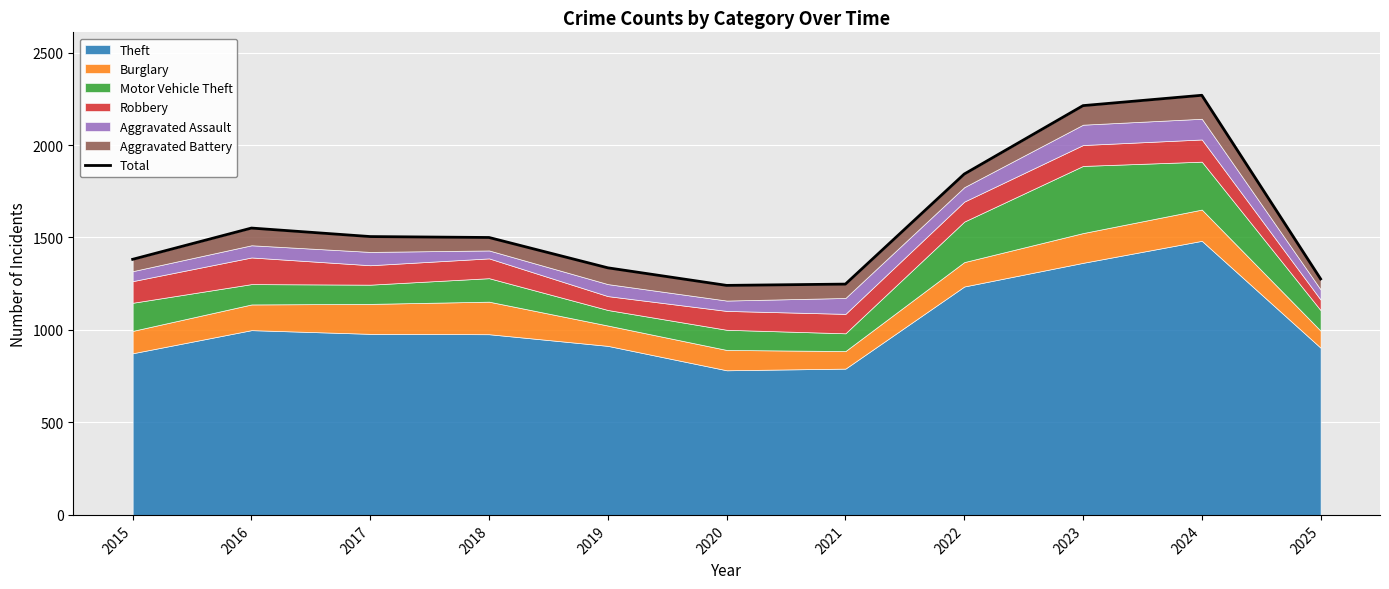

What is the smallest value displayed?

1241